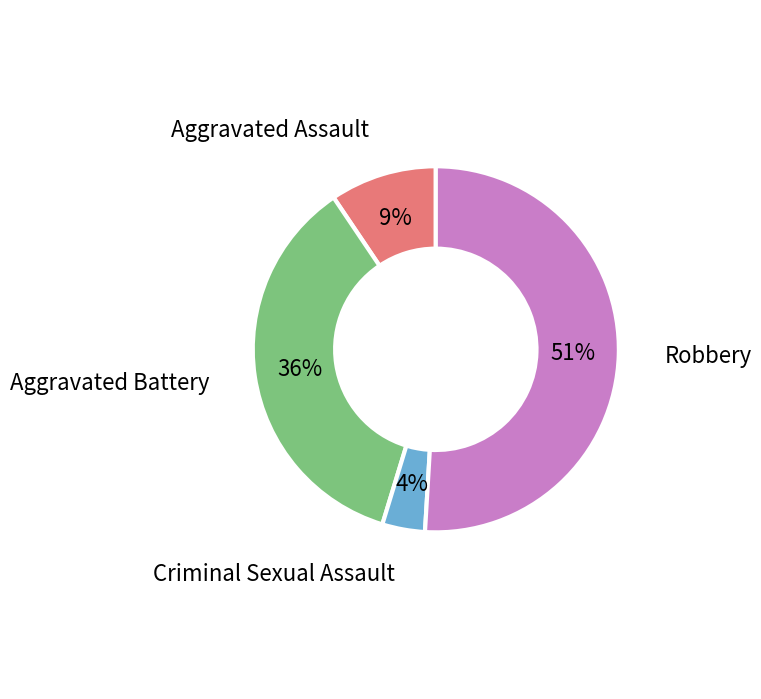

Which category has the biggest portion of the pie?

Robbery